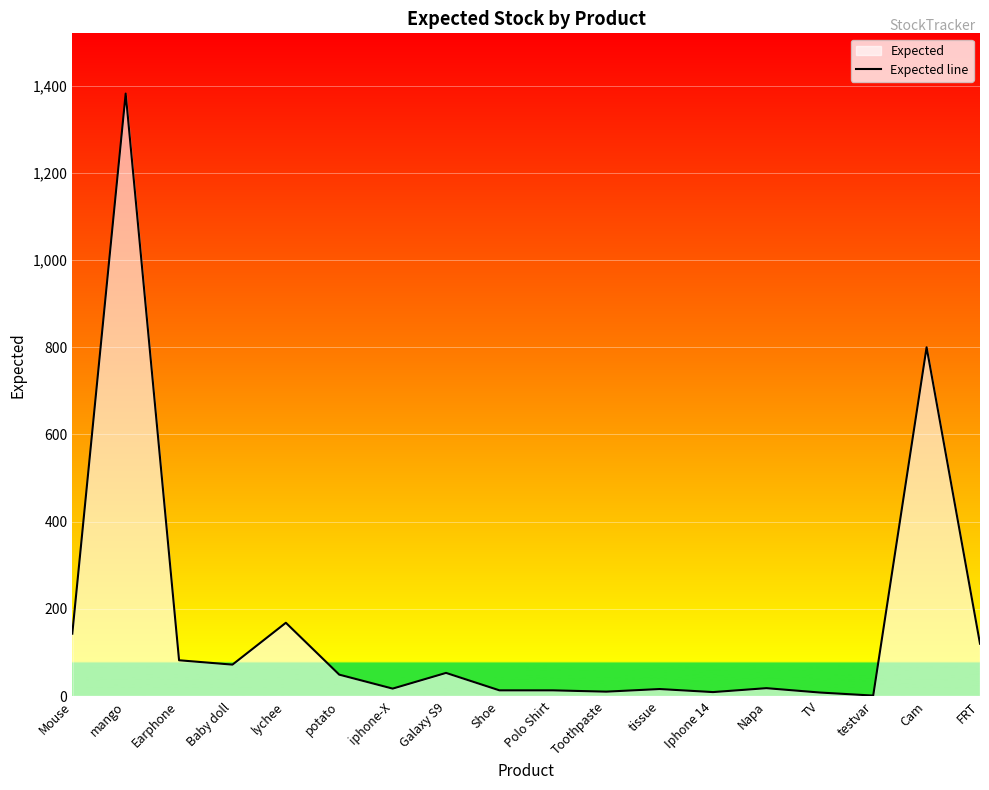

What is the change in value from potato to Shoe?

-36